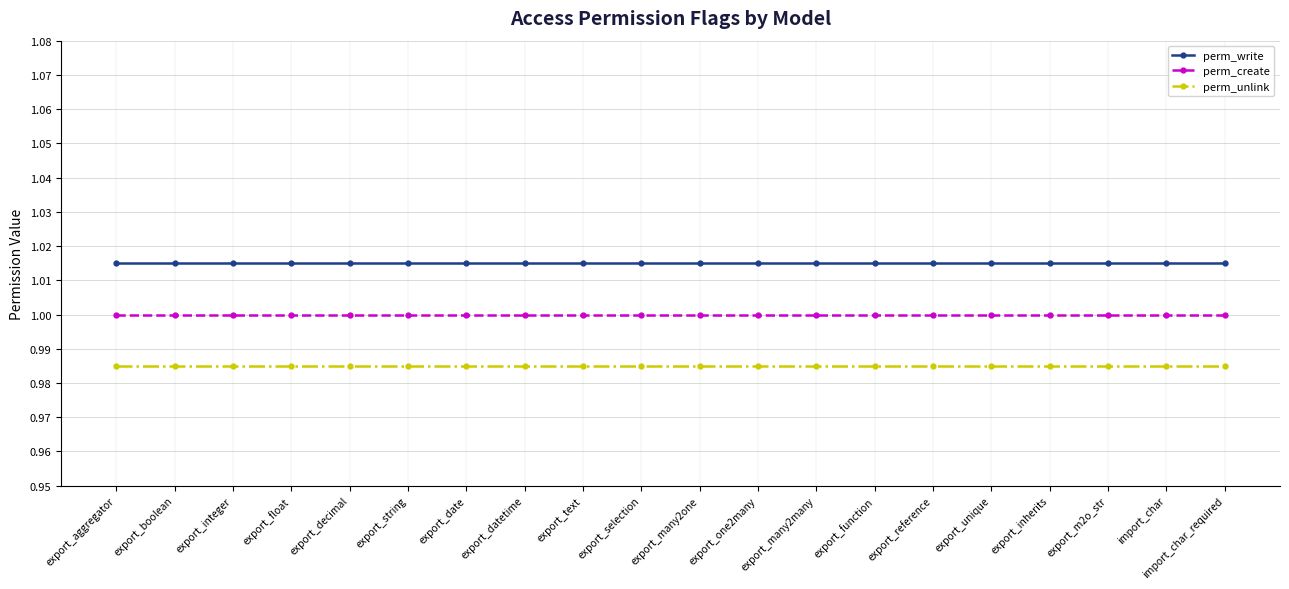

What is the total value across all series at import_char?

3.0